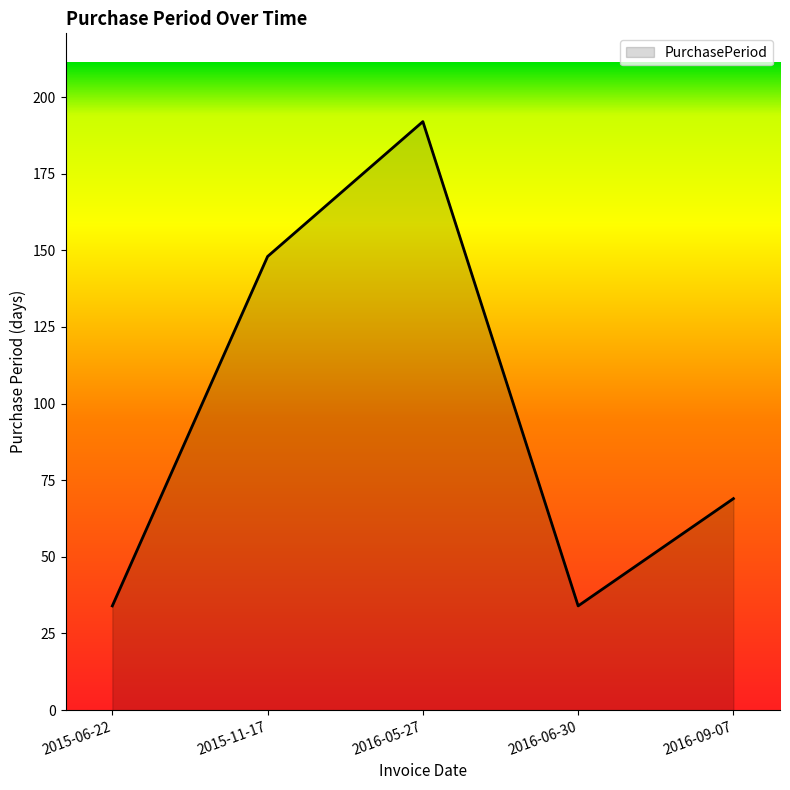

What is the sum of the values at 2016-06-30 and 2016-09-07?

103